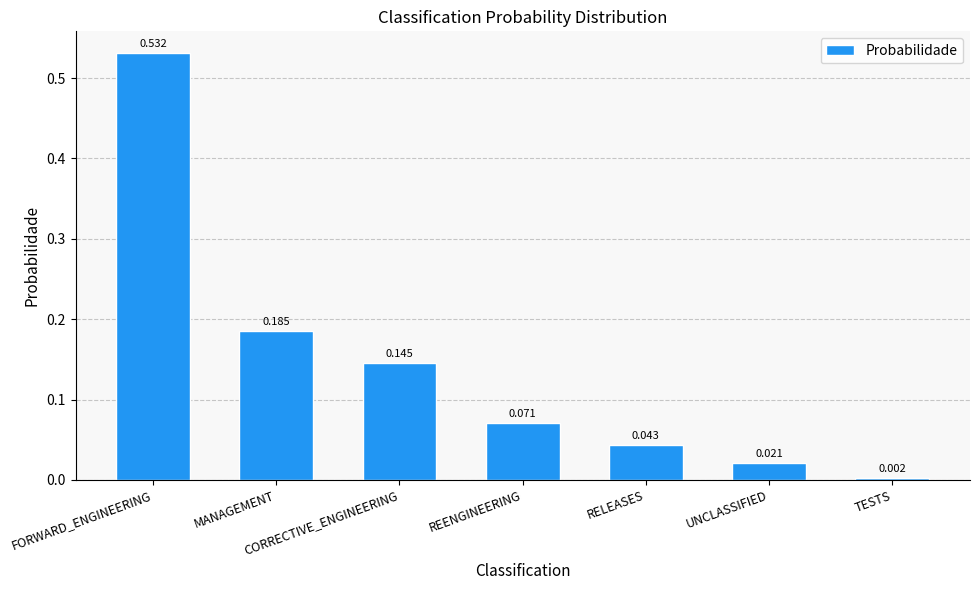

At which category does the chart reach its peak across all series?

FORWARD_ENGINEERING